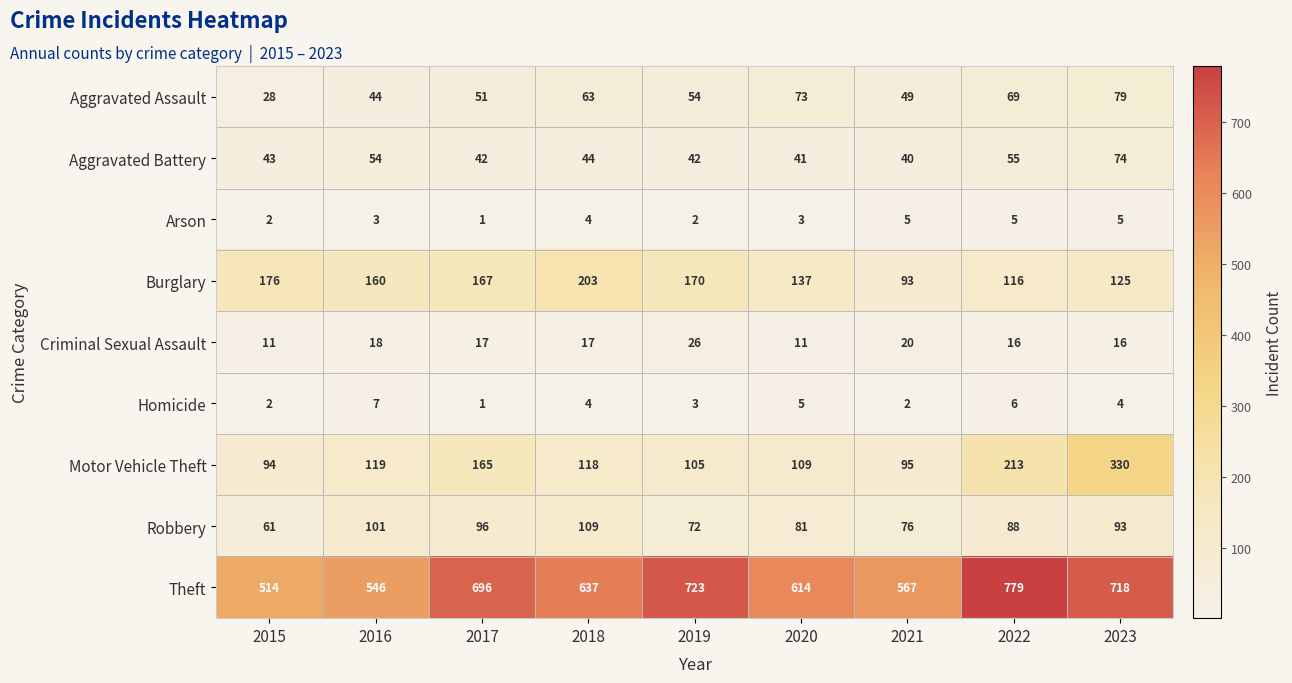

Is it true that Aggravated Assault equals 119 at 2020?

False